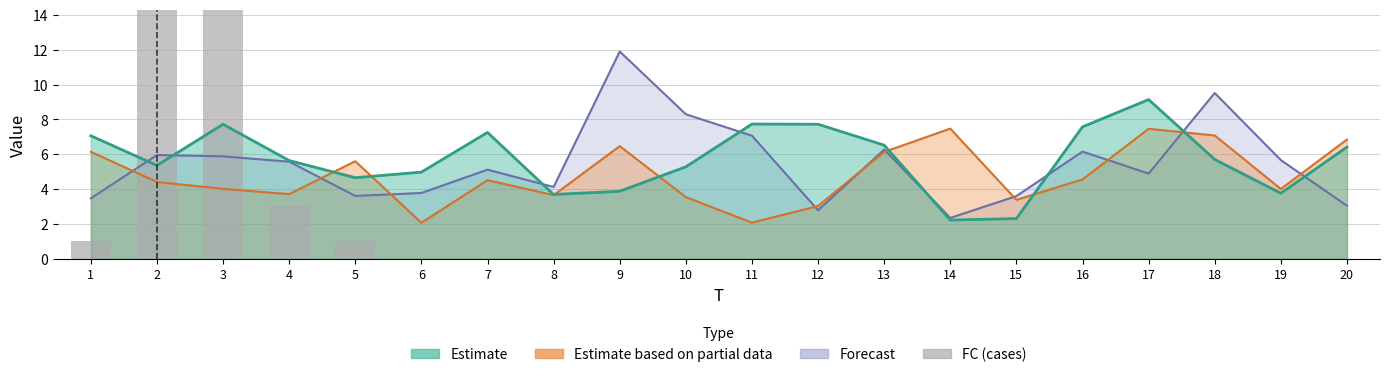

Reading left to right, transcribe all the data shown in this chart.

1=1	2=73	3=29	4=3	5=1	6=0	7=0	8=0	9=0	10=0	11=0	12=0	13=0	14=0	15=0	16=0	17=0	18=0	19=0	20=0